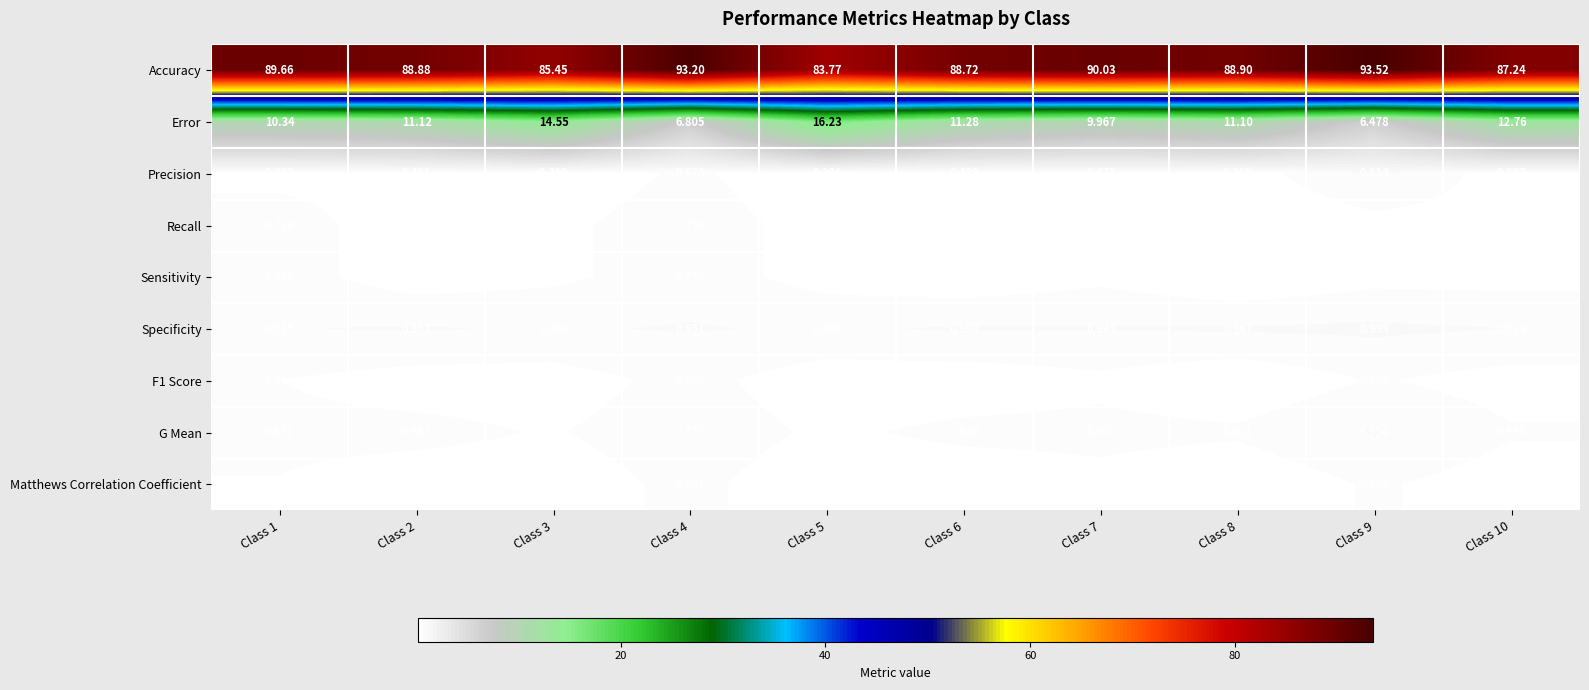

Which series has the largest total across all categories?

Accuracy